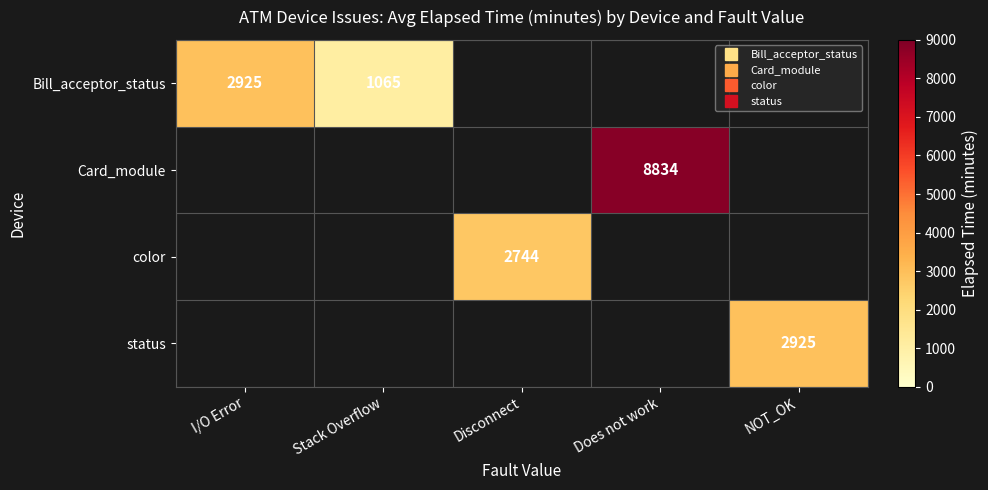

Which label corresponds to the largest value in the chart?

Does not work